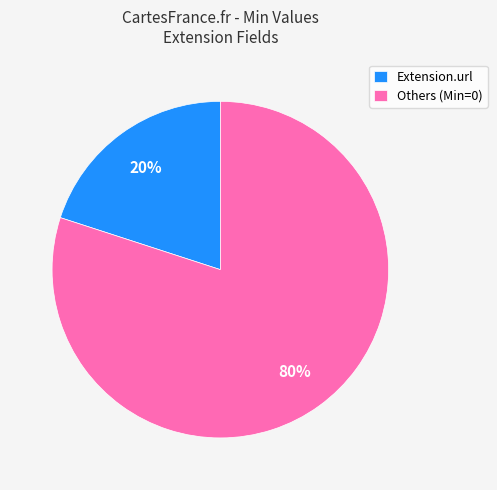

How many segments does this pie chart have?

2